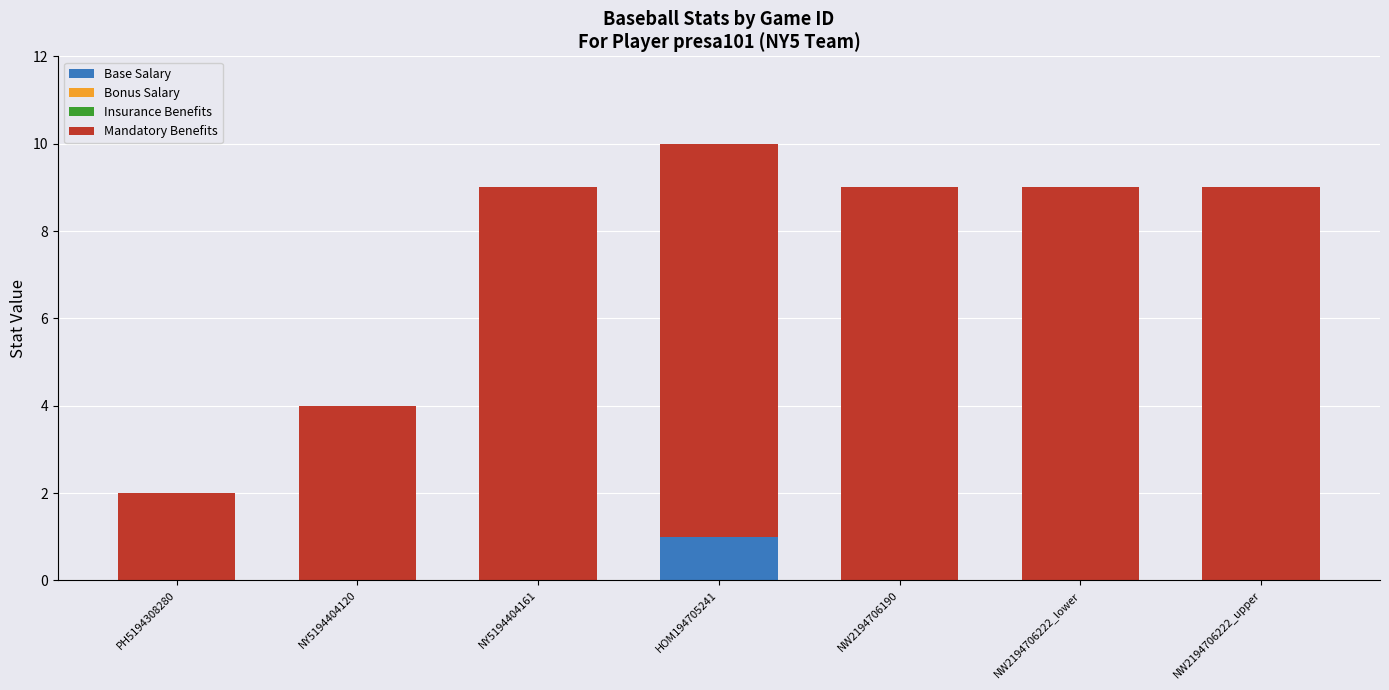

How many categories are shown in the chart?

7